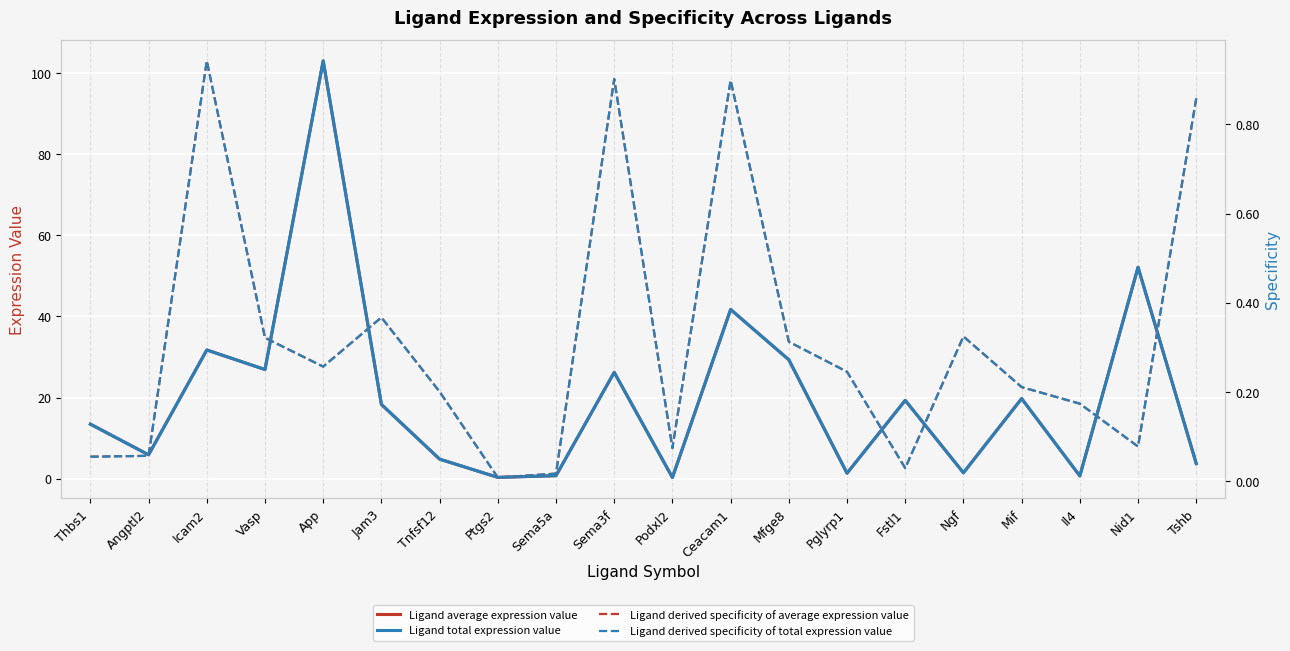

Does the chart display data point markers on the line(s)?

No